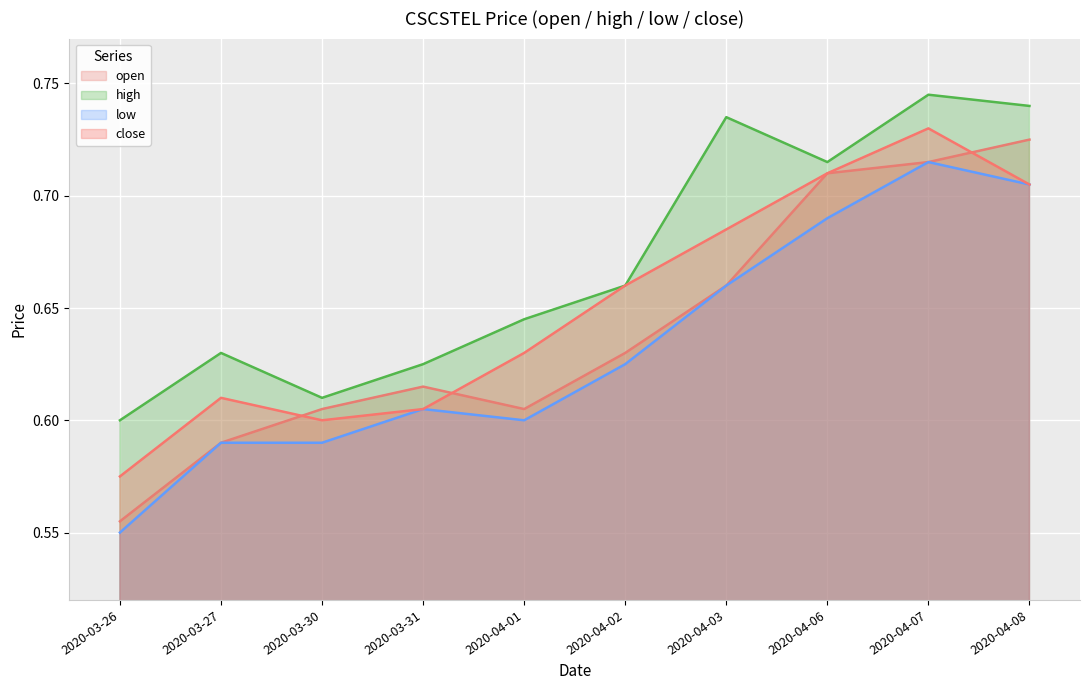

What is the value of the low point at the 3rd from the left?

0.6